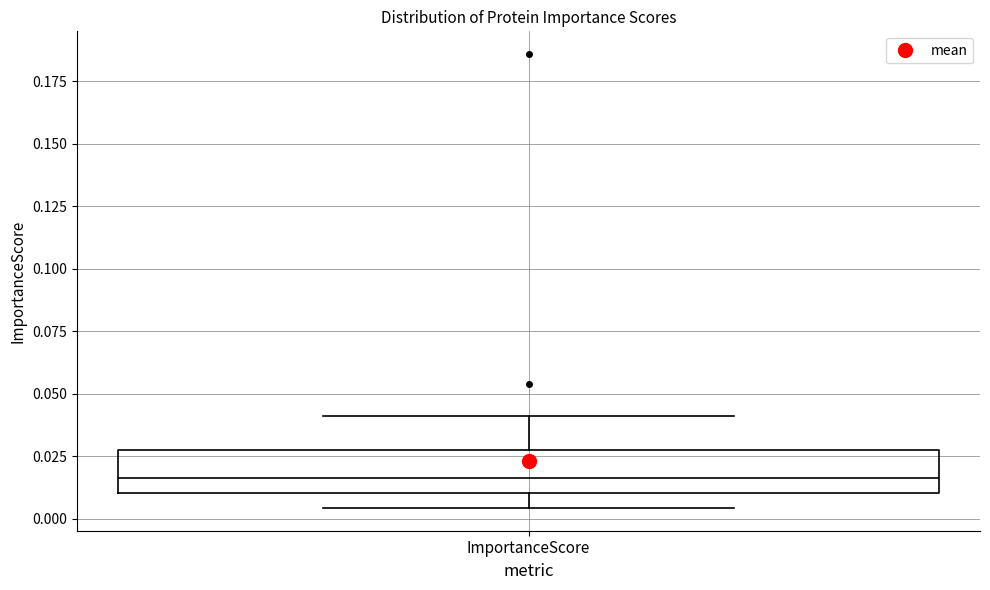

Transcribe this box plot: give where the median line is, the range the box spans, and where the two whiskers end, as read against the y-axis. The values are not printed on the chart, so give them approximately, as read against the axis.

median 0.015, box 0.010 to 0.025, whiskers 0.005 to 0.040